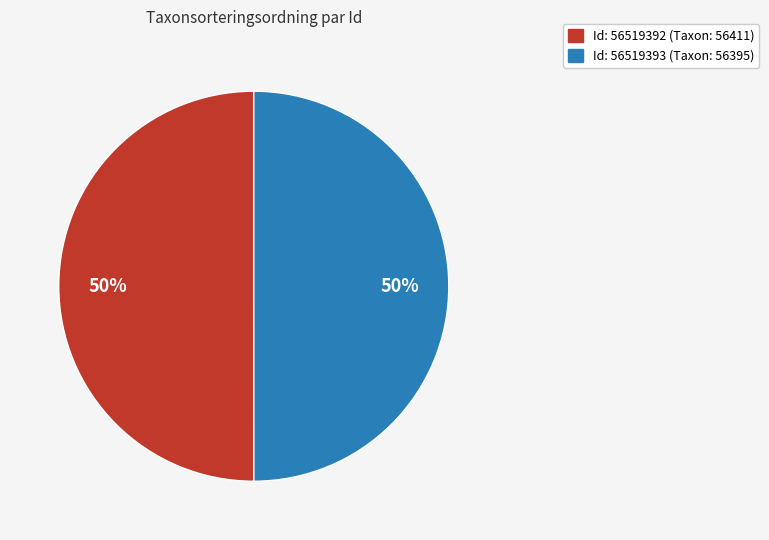

To the nearest percent, what is the average slice percentage?

50%